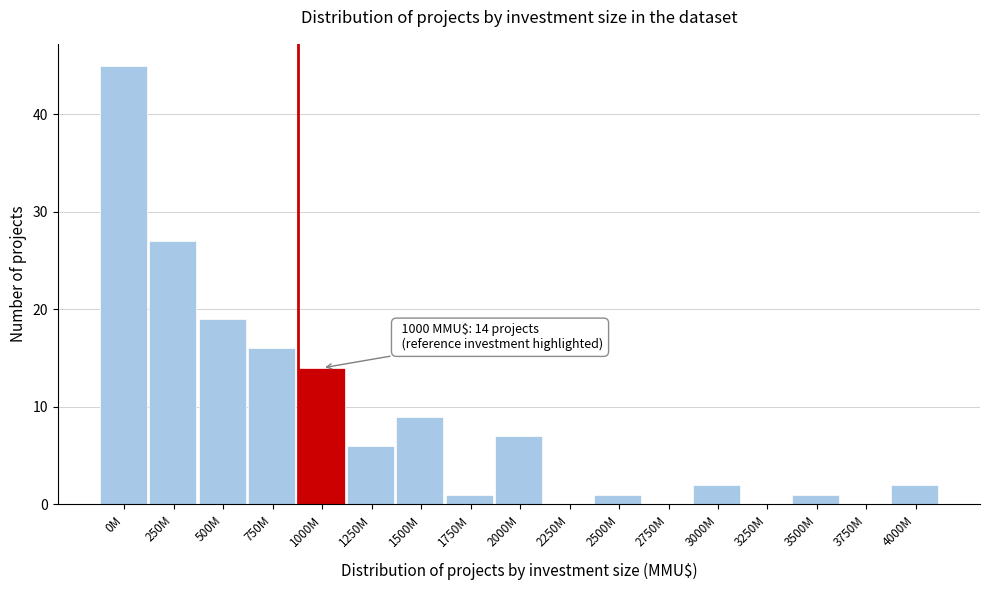

What is the approximate value at 2000M, to the nearest 5?

5